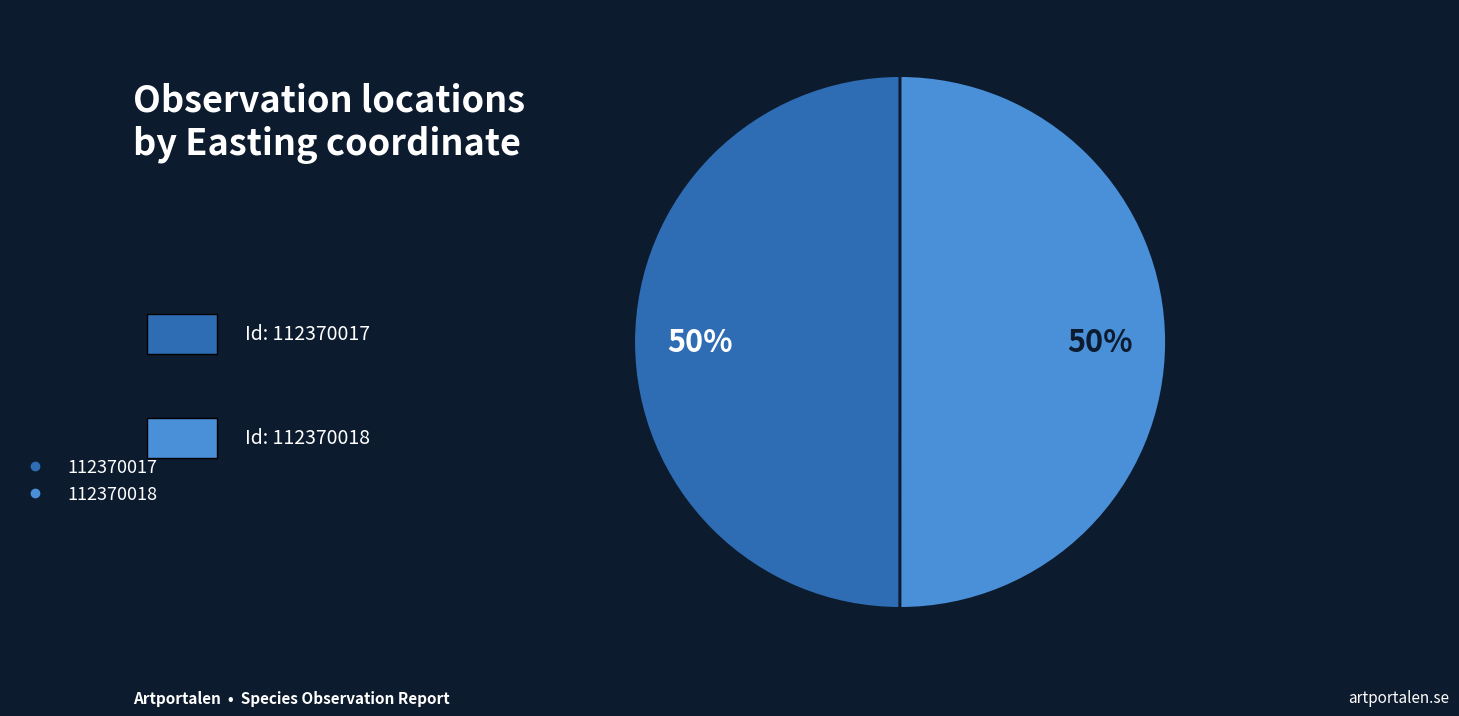

To the nearest percent, what is the combined percentage of 112370017 and 112370018?

100%